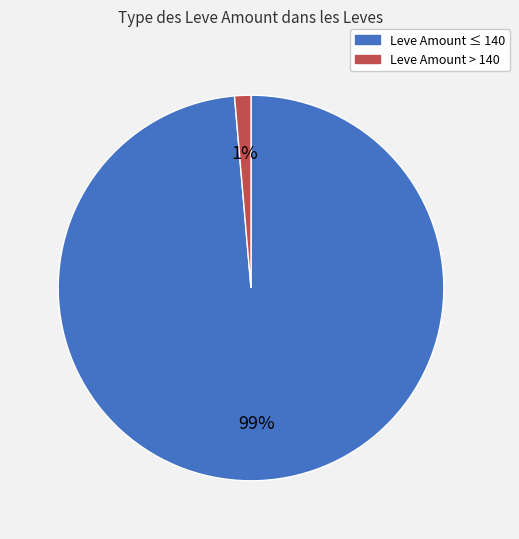

To the nearest percent, what is the average slice percentage?

50%